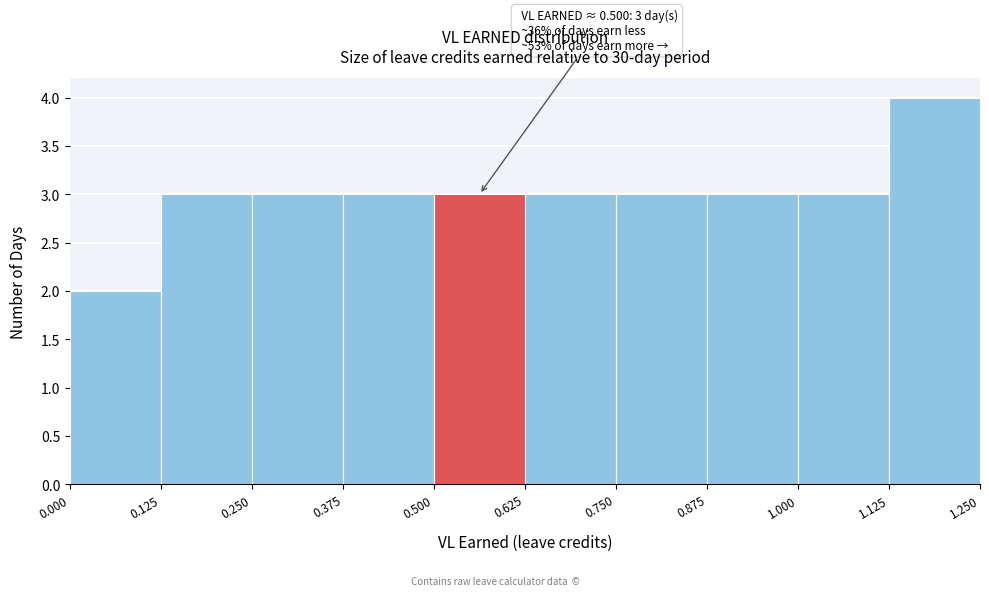

Over which range of the x-axis is the bar tallest?

1.125 to 1.250